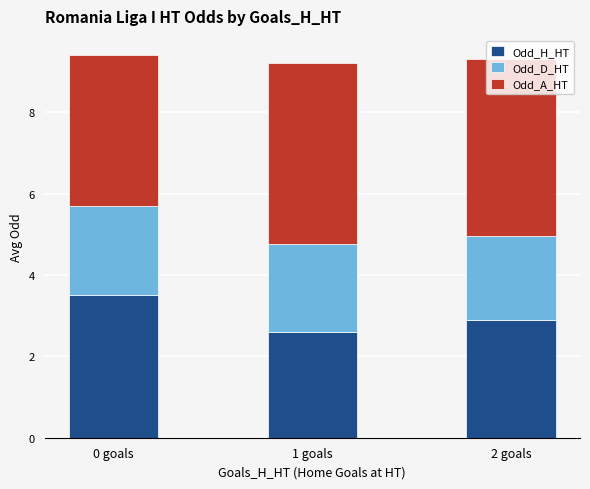

Which category has the highest value in the Odd_H_HT series?

0 goals